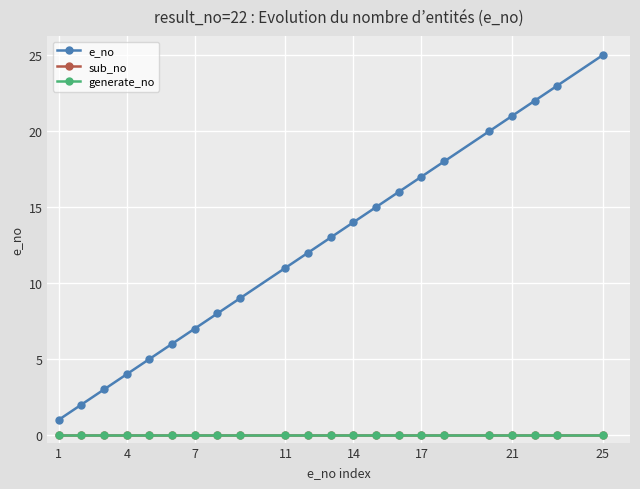

Is this an area chart (filled region under the line)?

No